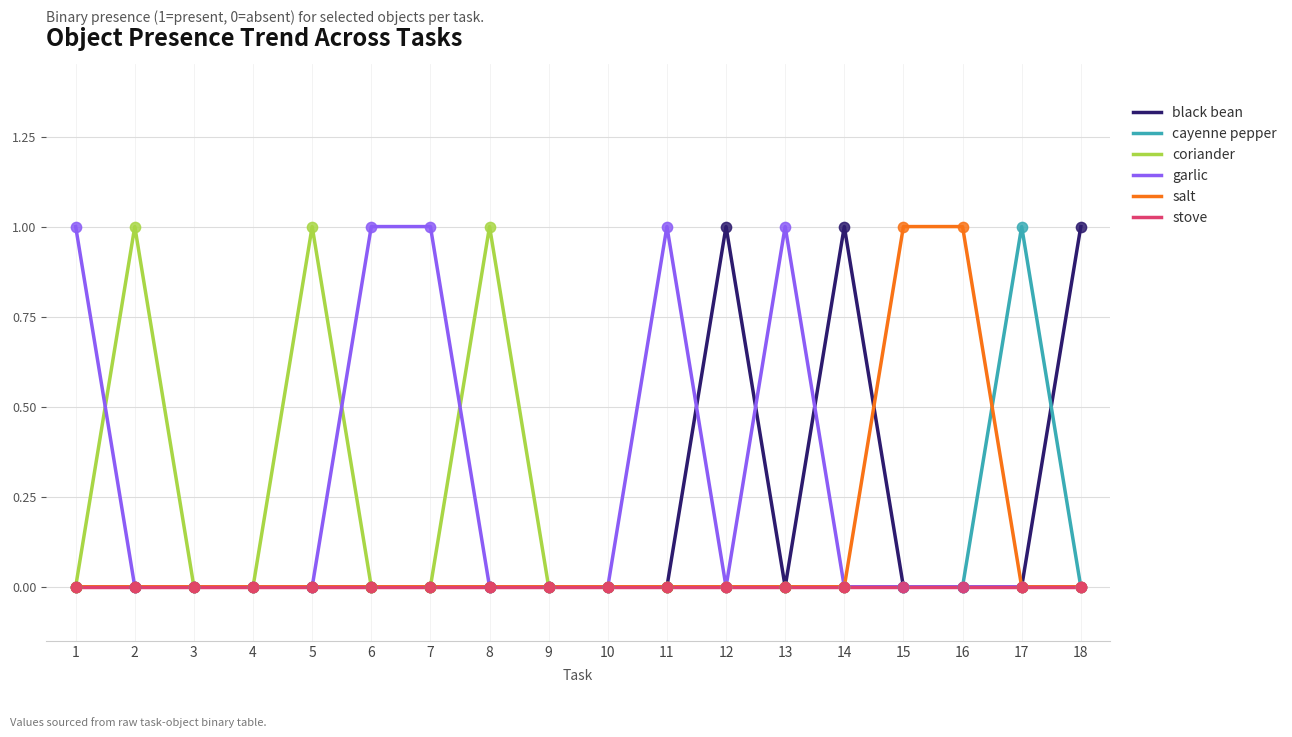

What is the total value across all series at 14?

1